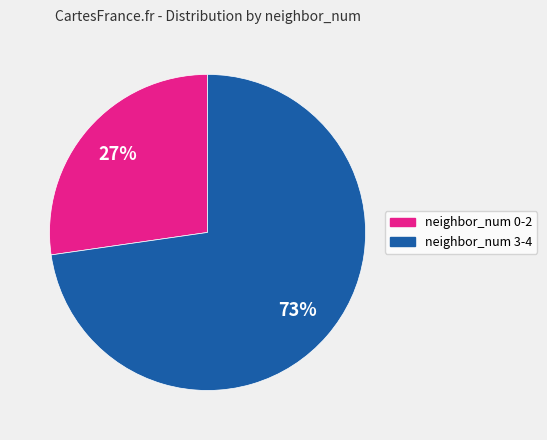

To the nearest percent, what is the average slice percentage?

50%